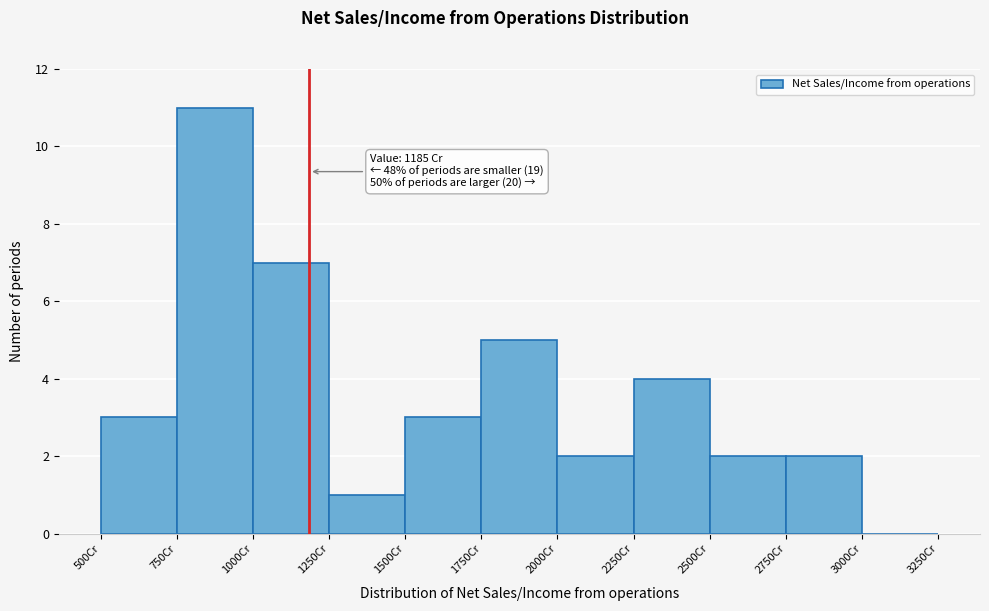

Which range on the x-axis has the tallest bar?

750 to 1000